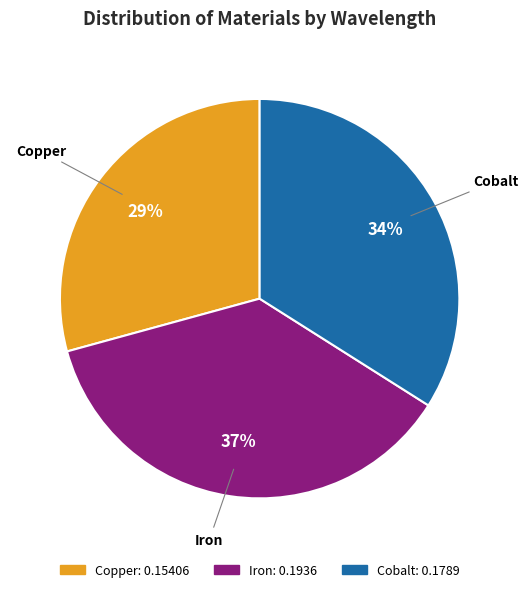

True or false: Iron accounts for 37% of the total.

True